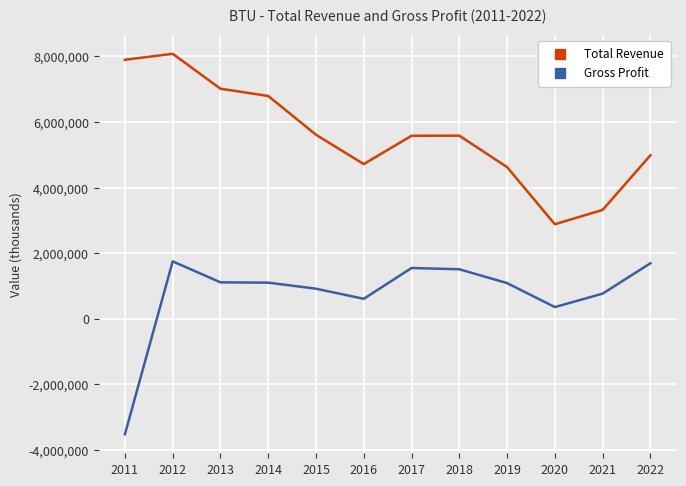

True or false: Total Revenue and Gross Profit intersect in this chart.

False